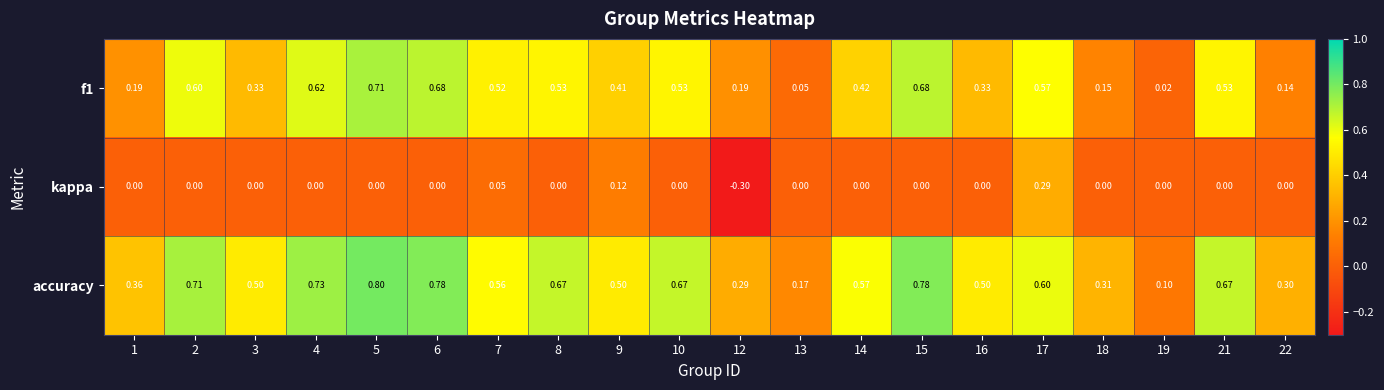

Is the value of kappa at 13 greater than the value of f1 at 22?

No